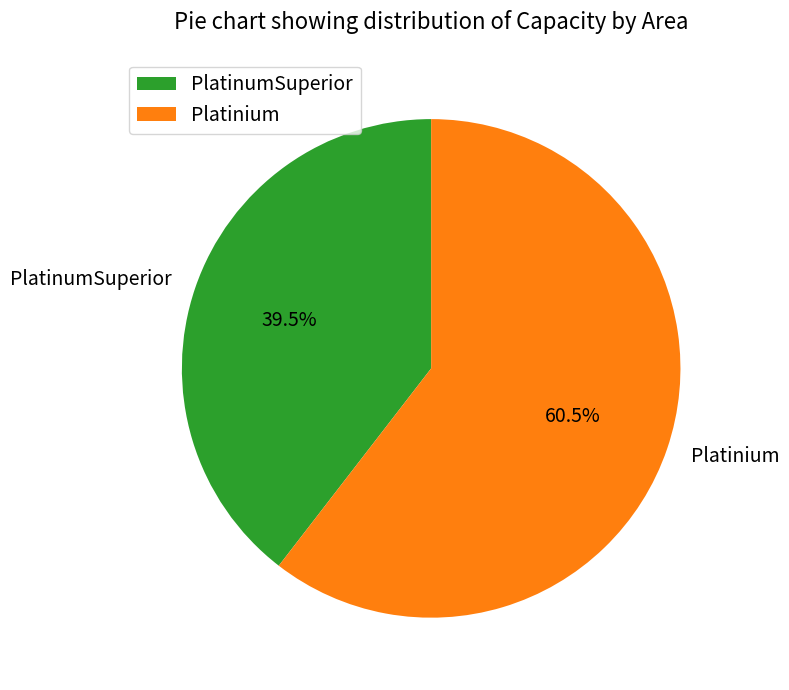

What is the ratio of the value at PlatinumSuperior to the value at Platinium?

0.7